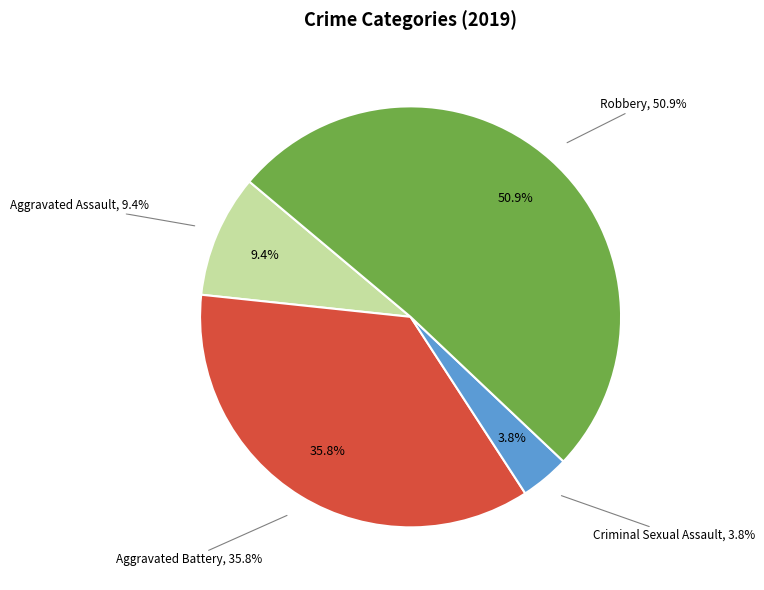

To the nearest percent, what is the difference between the Aggravated Assault and Criminal Sexual Assault slice percentages?

6%